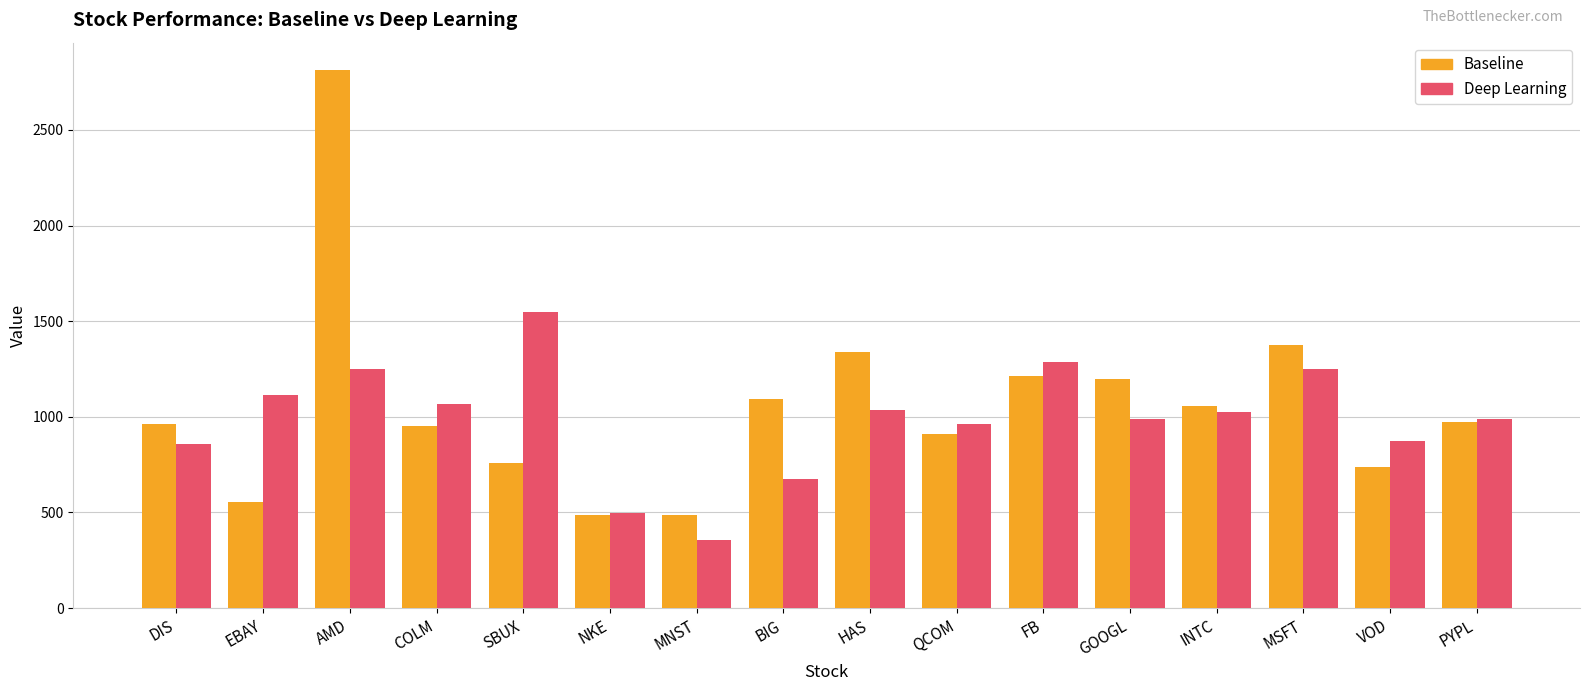

What is the difference between the Deep Learning values at INTC and SBUX?

521.6